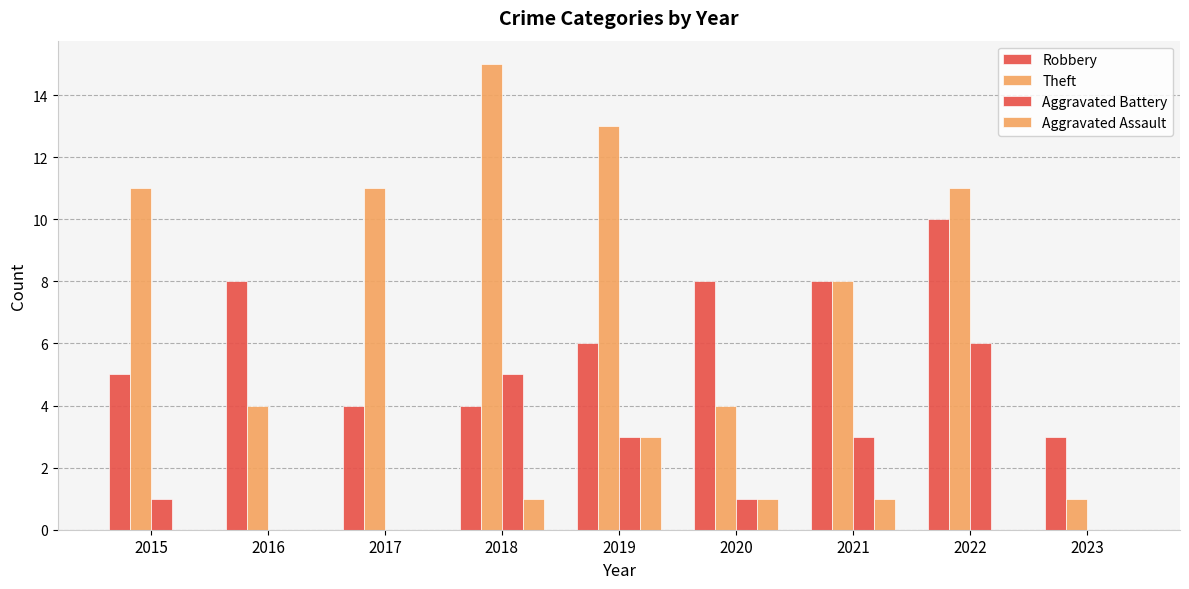

What is the difference between the highest and lowest values at 2022?

11